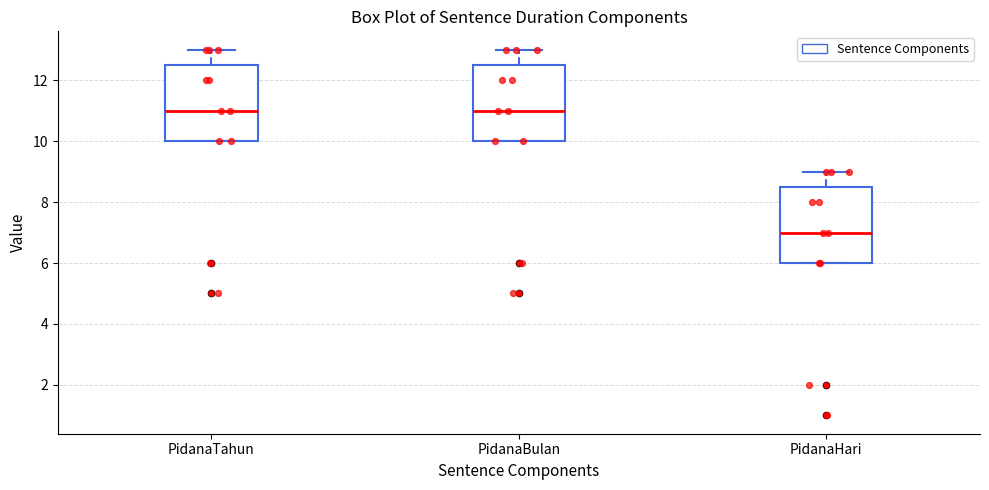

Reading left to right, transcribe this box plot: for each box, give where its median line is, the range the box spans, and where its two whiskers end, as read against the y-axis. The values are not printed on the chart, so give them approximately, as read against the axis.

PidanaTahun: median 11.0, box 10.0 to 12.6, whiskers 10.0 to 13.0
PidanaBulan: median 11.0, box 10.0 to 12.6, whiskers 10.0 to 13.0
PidanaHari: median 7.0, box 6.0 to 8.6, whiskers 6.0 to 9.0